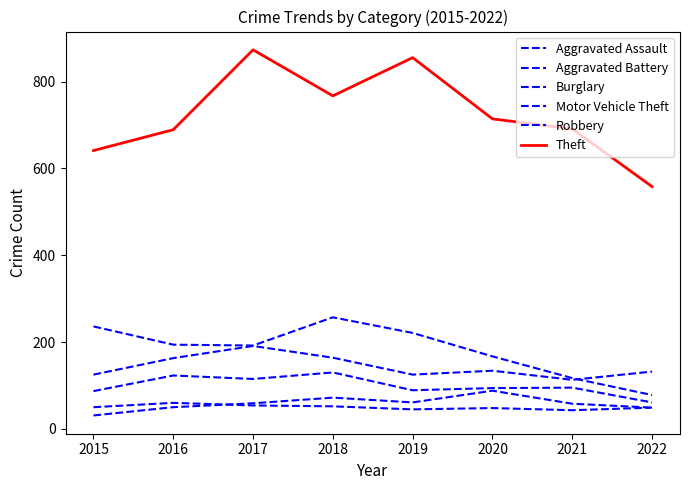

Is this an area chart (filled region under the line)?

No